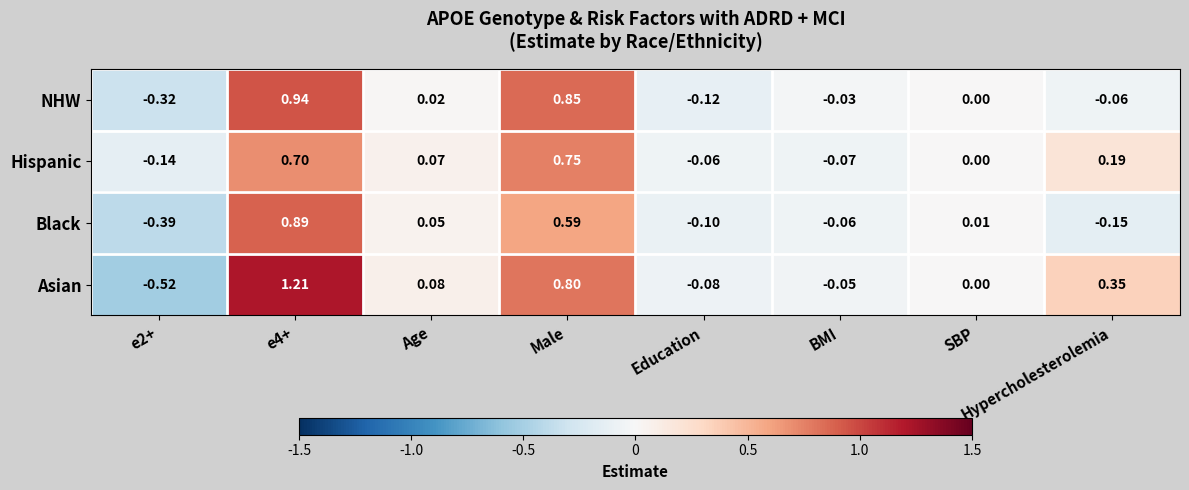

Is the value of Hispanic at Hypercholesterolemia greater than the value of NHW at Male?

No